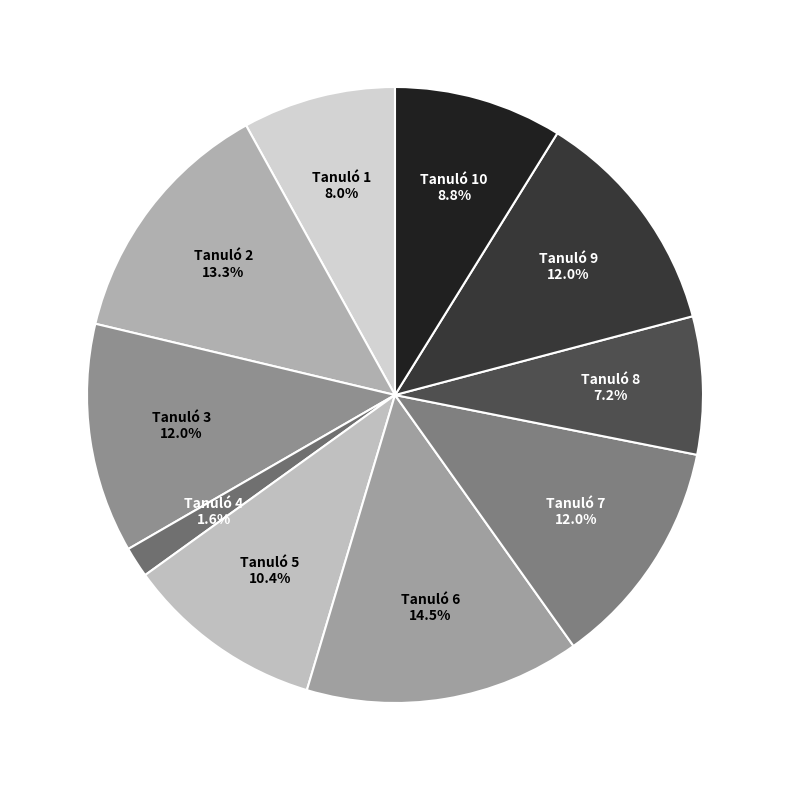

Is there a majority slice in this chart?

No